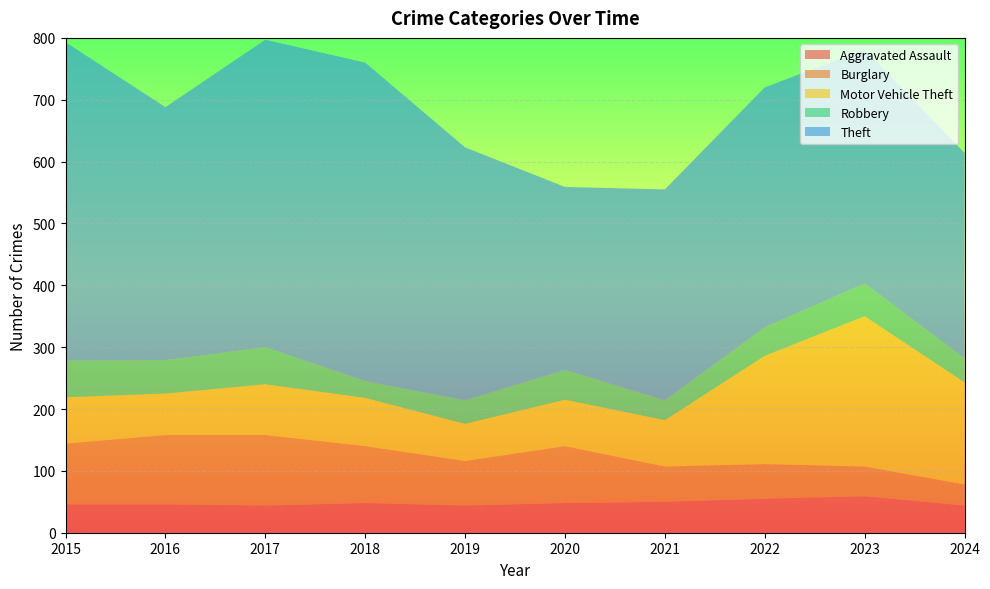

Reading left to right, extract all data points from this chart.

Aggravated Assault: 2015=46	2016=46	2017=44	2018=48	2019=44	2020=48	2021=50	2022=55	2023=59	2024=44
Burglary: 2015=98	2016=112	2017=114	2018=92	2019=72	2020=92	2021=57	2022=56	2023=48	2024=34
Motor Vehicle Theft: 2015=75	2016=67	2017=82	2018=78	2019=60	2020=75	2021=75	2022=175	2023=243	2024=165
Robbery: 2015=59	2016=54	2017=60	2018=27	2019=38	2020=48	2021=32	2022=46	2023=53	2024=39
Theft: 2015=515	2016=409	2017=497	2018=515	2019=409	2020=296	2021=341	2022=388	2023=378	2024=332